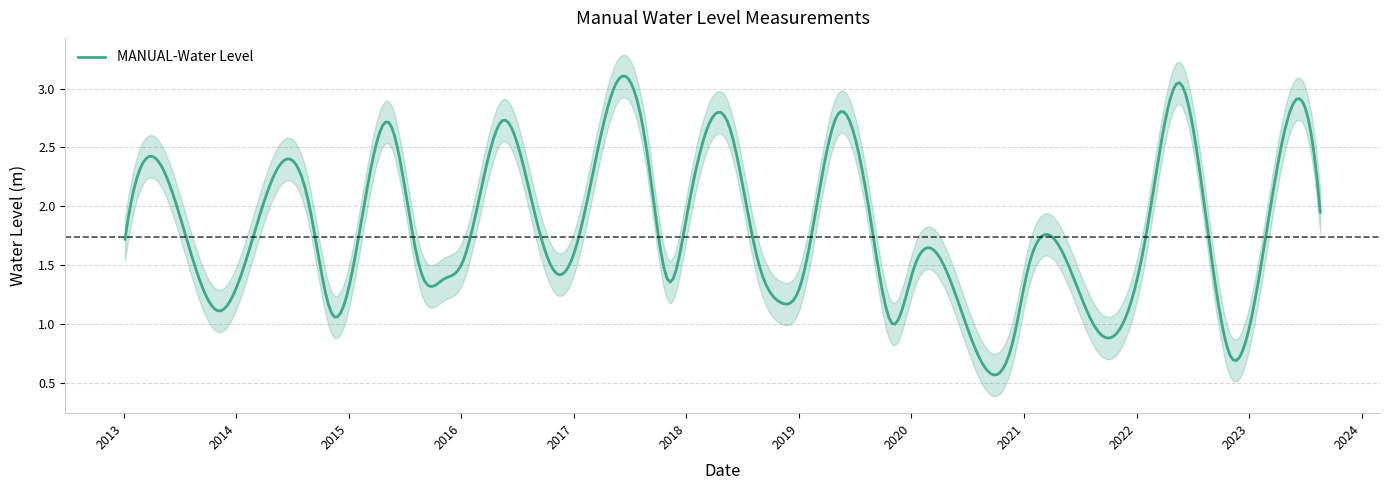

Count the number of values greater than 1.

32